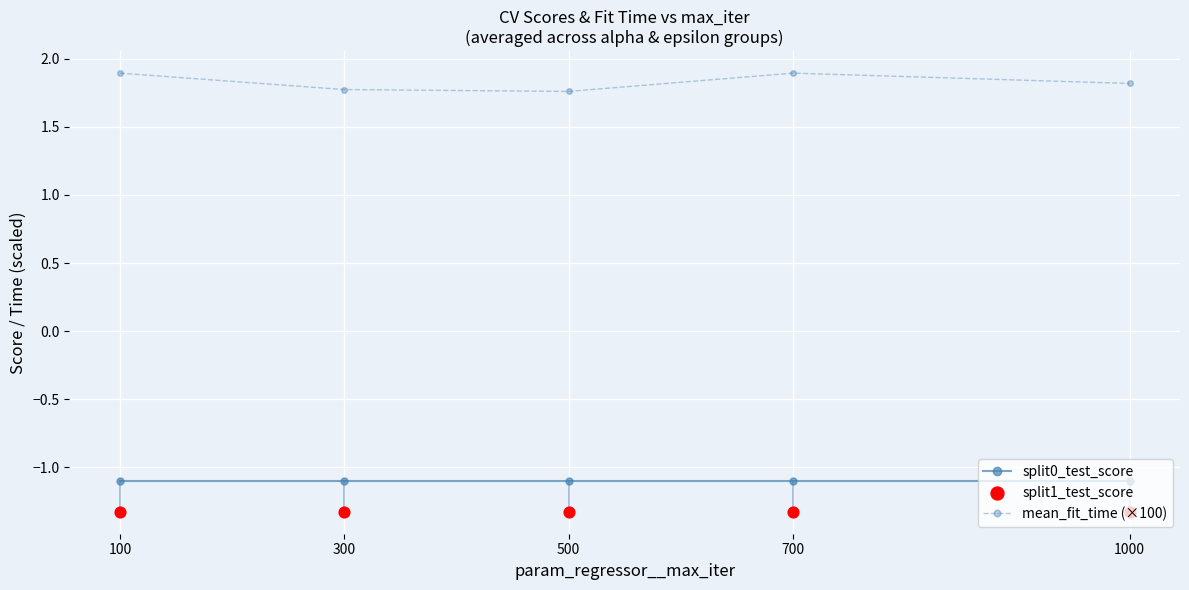

What are all the series names shown in the legend?

split0_test_score, mean_fit_time (×100), split1_test_score